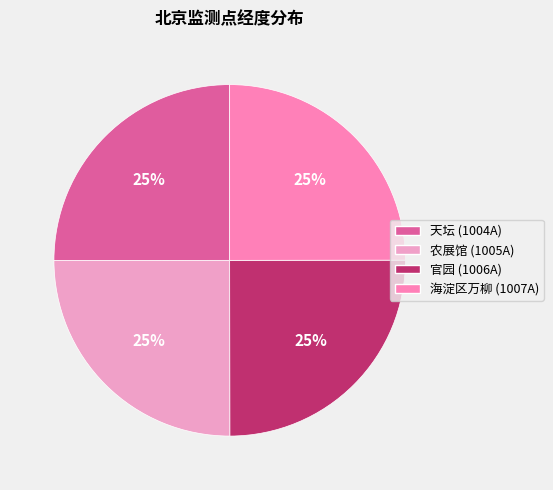

Is there a majority slice in this chart?

No